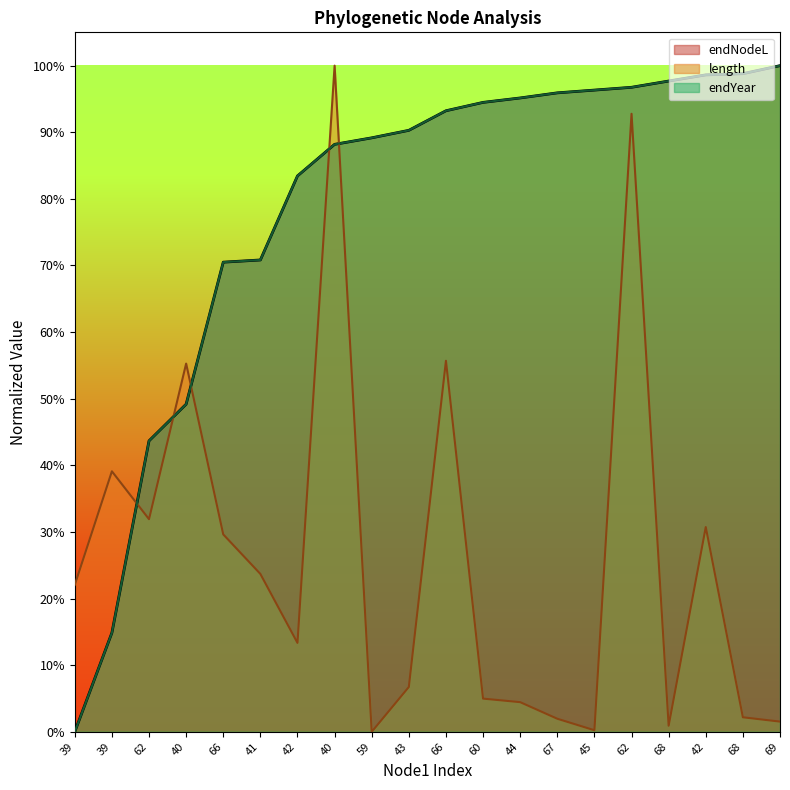

The value of endNodeL at 45 is 0.5. True or false?

False